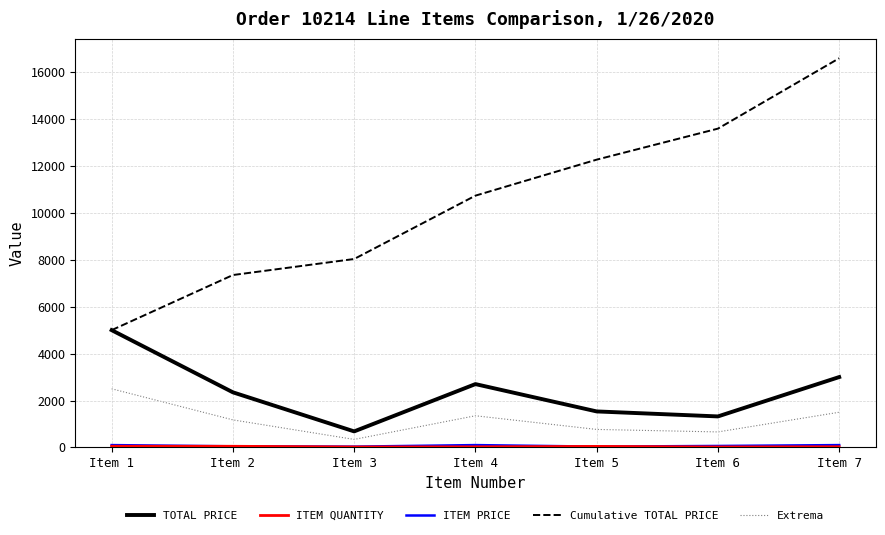

At which category is the sum across all series the highest?

Item 7